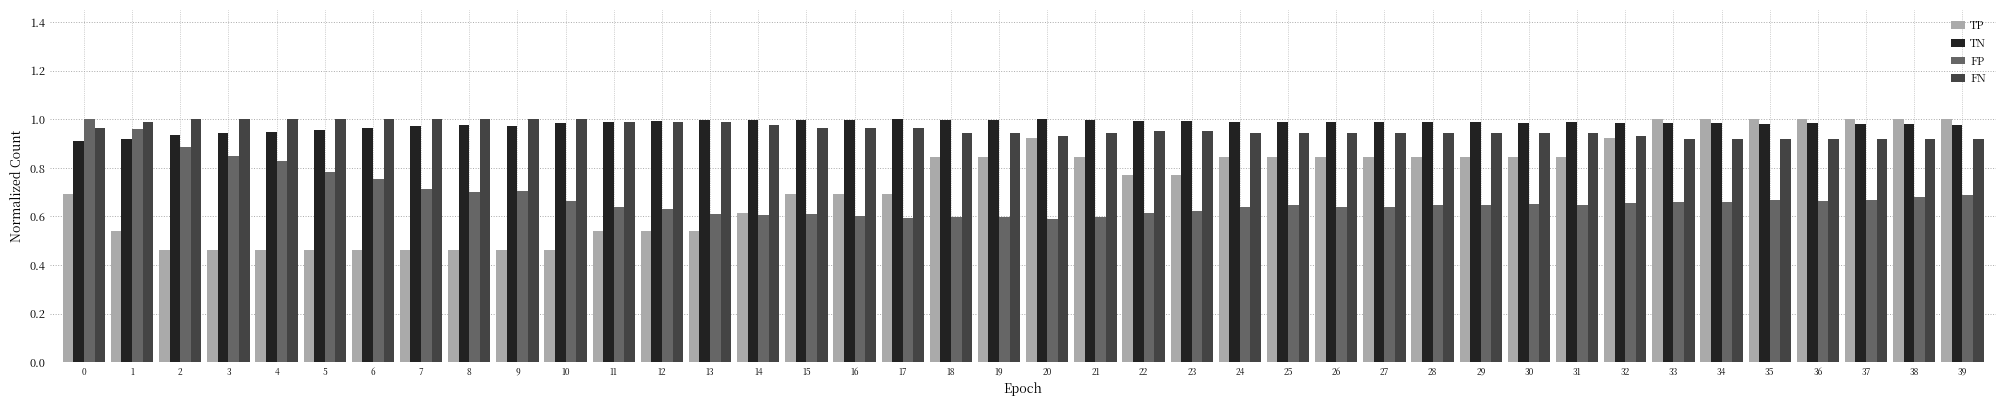

What is the total value across all series at 33?

3.6